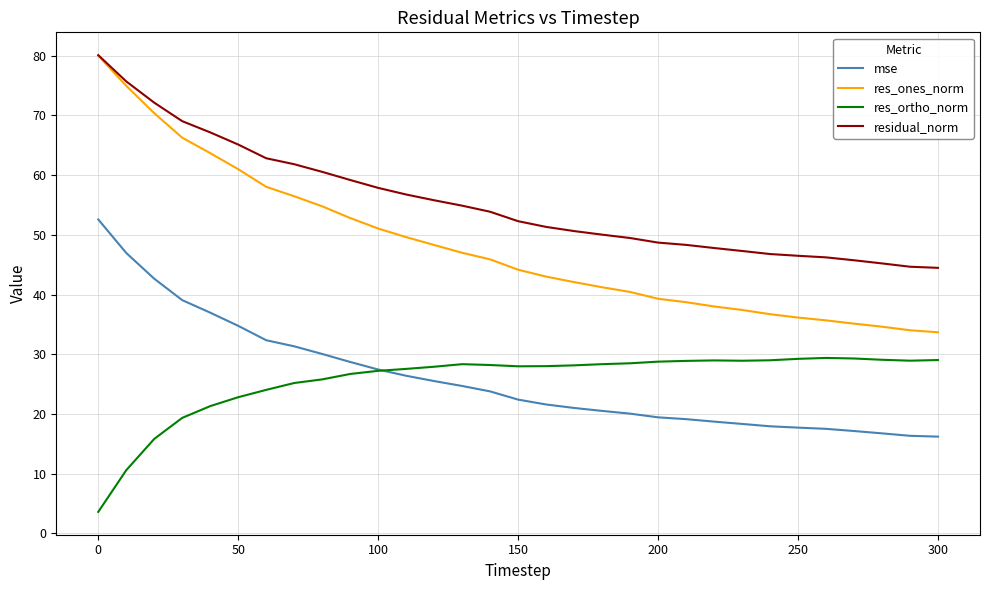

Which series has the largest total across all categories?

residual_norm